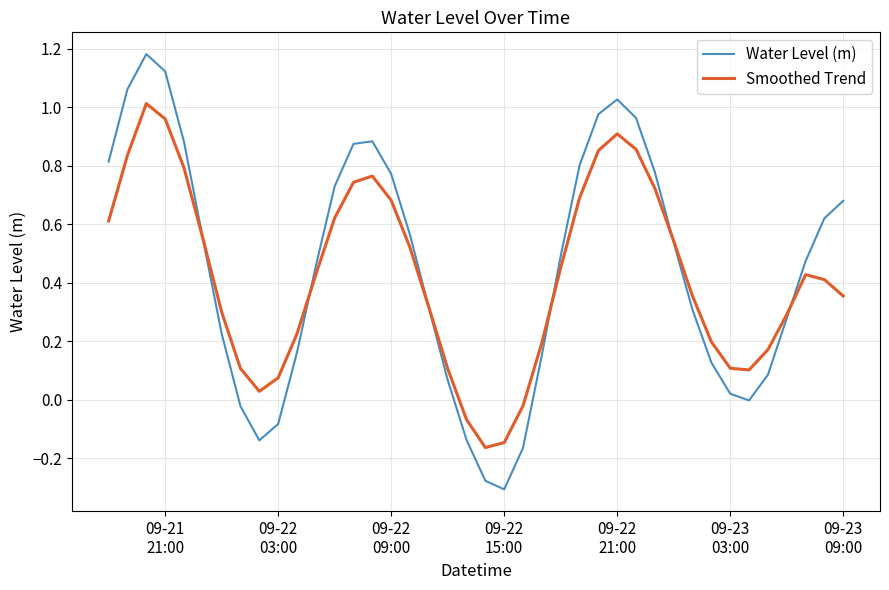

List the series in order of their peak value, highest first.

Water Level (m), Smoothed Trend